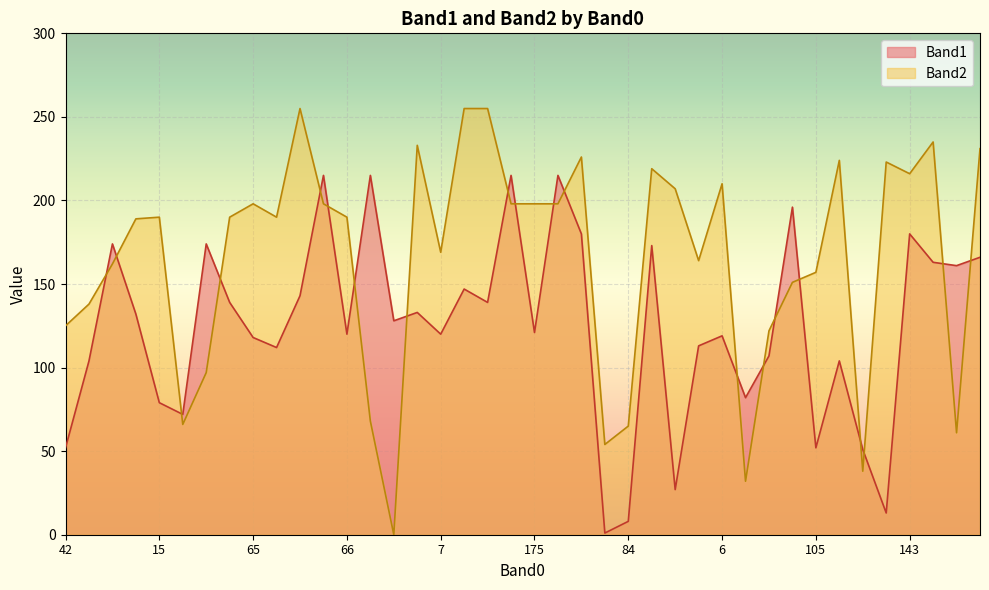

What is the lowest value of the Band1 series?

1